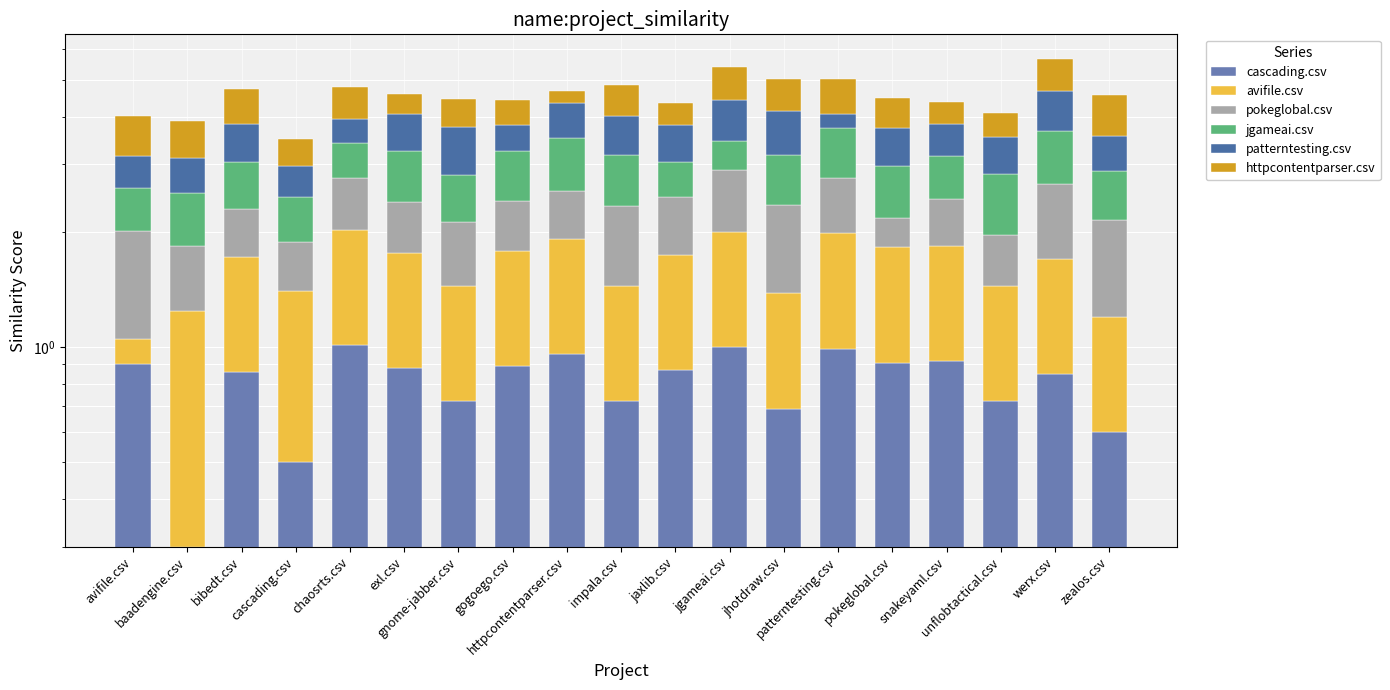

Which has a higher value, pokeglobal.csv or werx.csv?

pokeglobal.csv